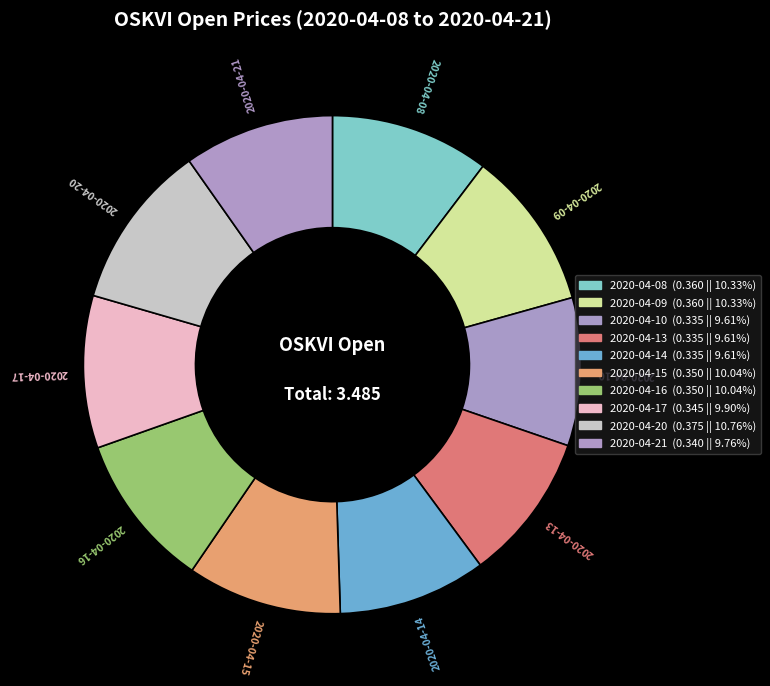

Count the number of slices in the pie.

10